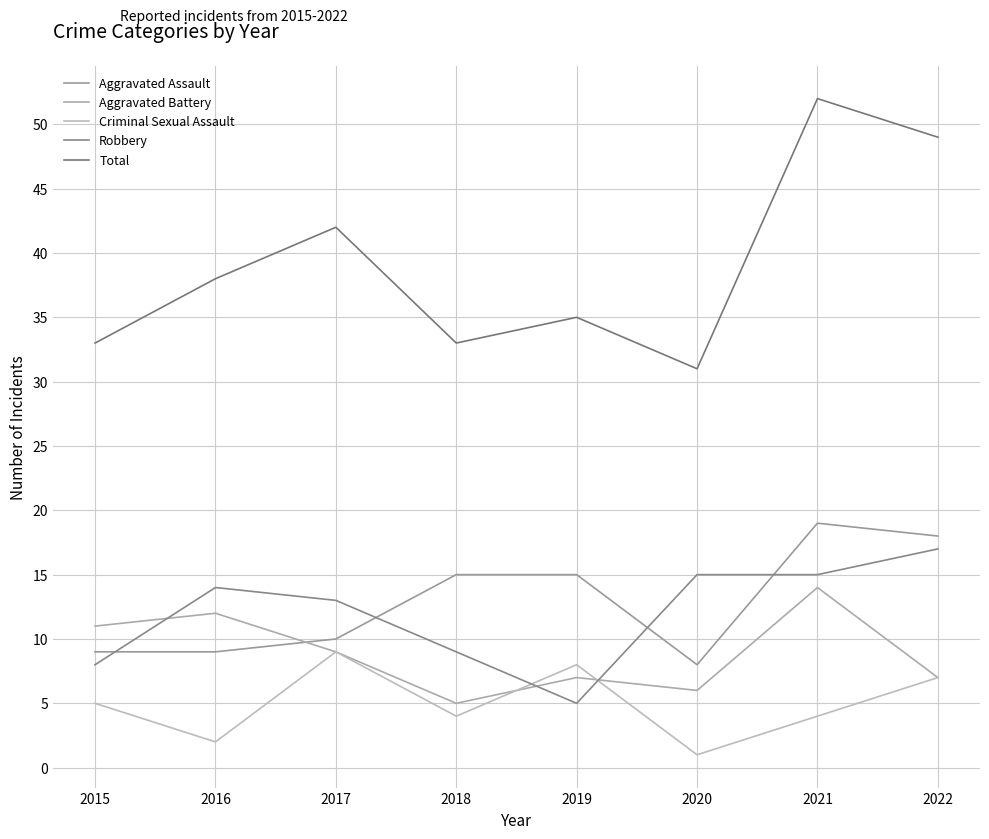

Reading left to right, list all the values displayed in this chart.

Aggravated Assault: 2015=9	2016=9	2017=10	2018=15	2019=15	2020=8	2021=19	2022=18
Aggravated Battery: 2015=11	2016=12	2017=9	2018=5	2019=7	2020=6	2021=14	2022=7
Criminal Sexual Assault: 2015=5	2016=2	2017=9	2018=4	2019=8	2020=1	2021=4	2022=7
Robbery: 2015=8	2016=14	2017=13	2018=9	2019=5	2020=15	2021=15	2022=17
Total: 2015=33	2016=38	2017=42	2018=33	2019=35	2020=31	2021=52	2022=49